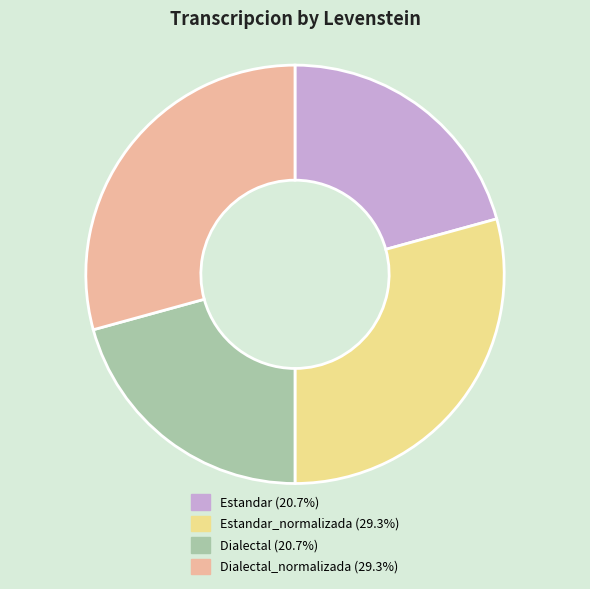

Is there a majority slice in this chart?

No